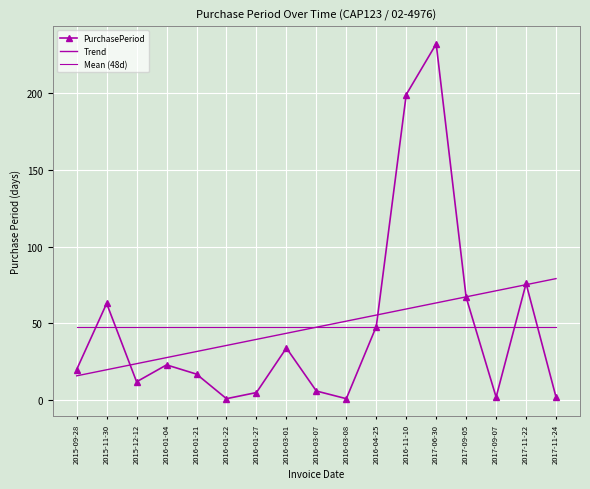

The value of Trend at 2016-01-04 is 39.0. True or false?

False